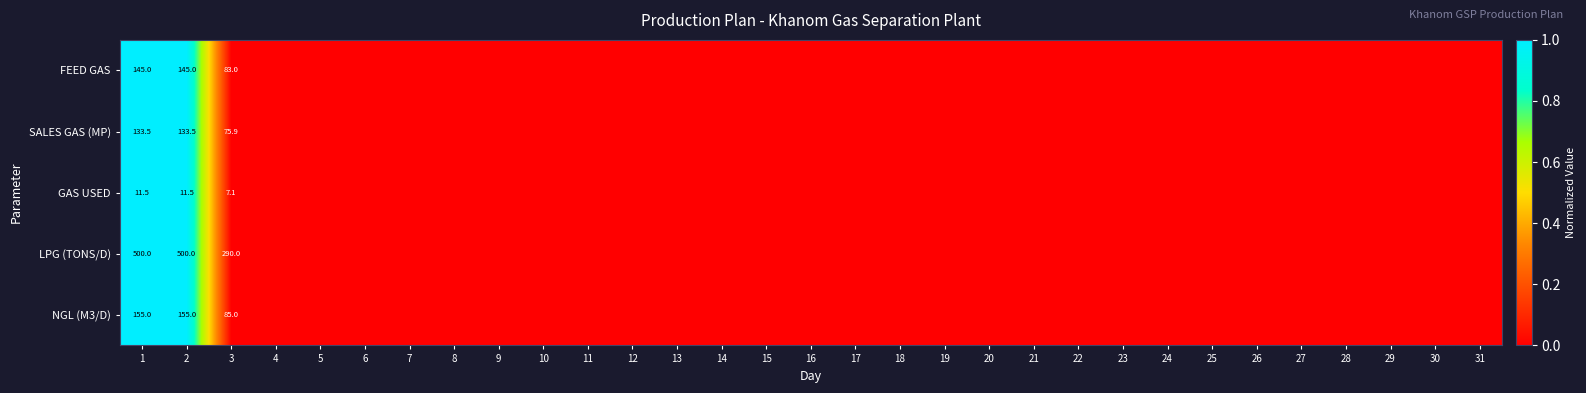

At how many categories does at least one series exceed 0?

2